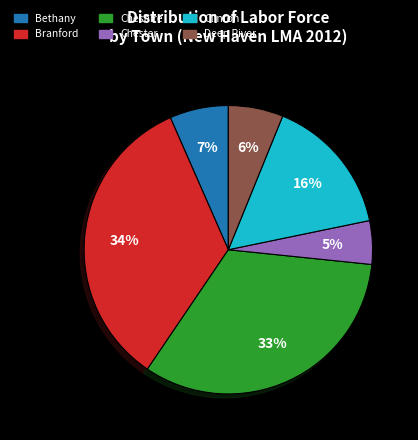

How many slices are in this pie chart?

6